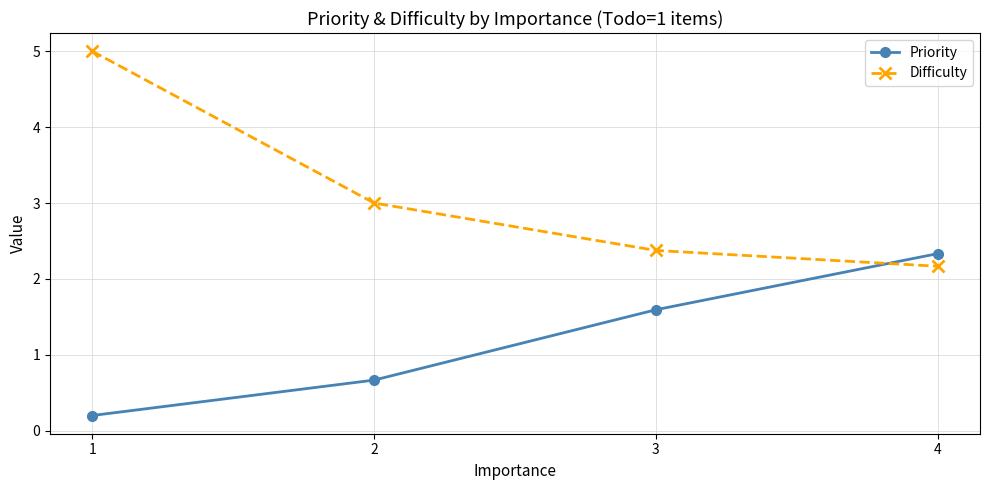

Where do Difficulty and Priority first cross each other?

3 and 4